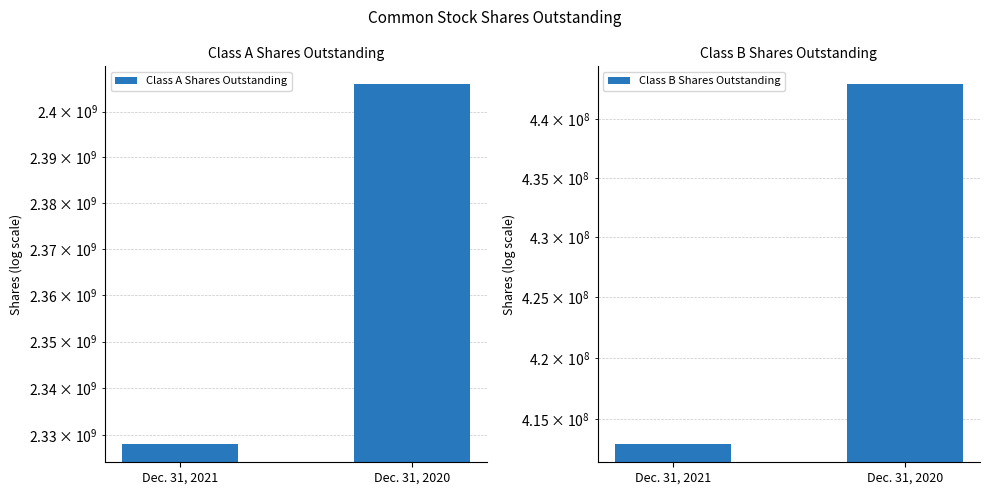

At Dec. 31, 2020, list the series in order from smallest to largest.

Class B Shares Outstanding, Class A Shares Outstanding